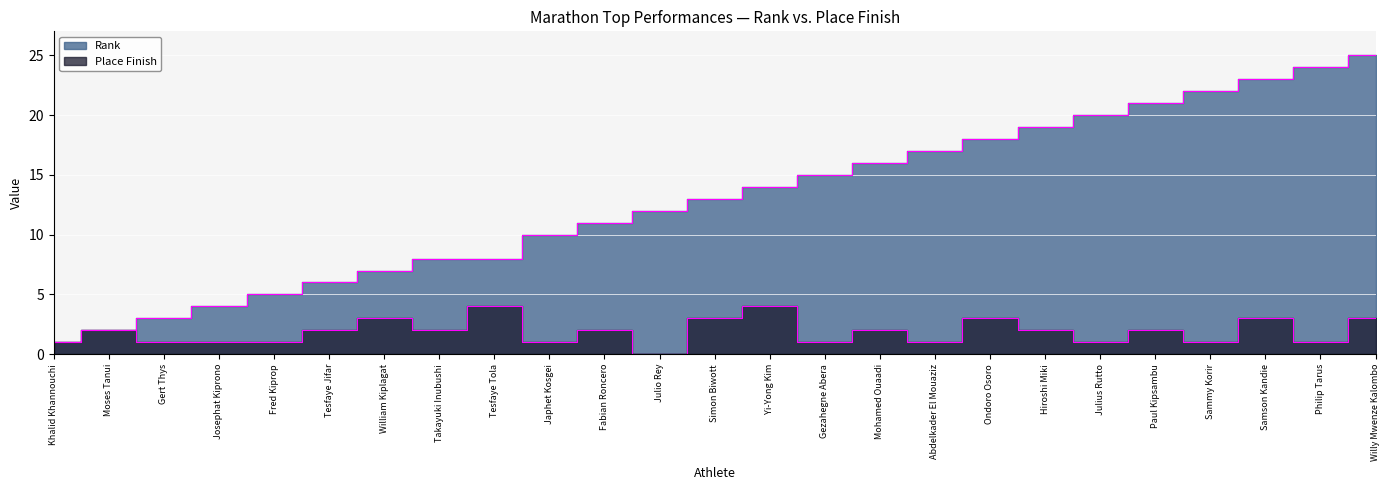

Is the value of Place Finish at Simon Biwott greater than the value of Rank at Philip Tarus?

No